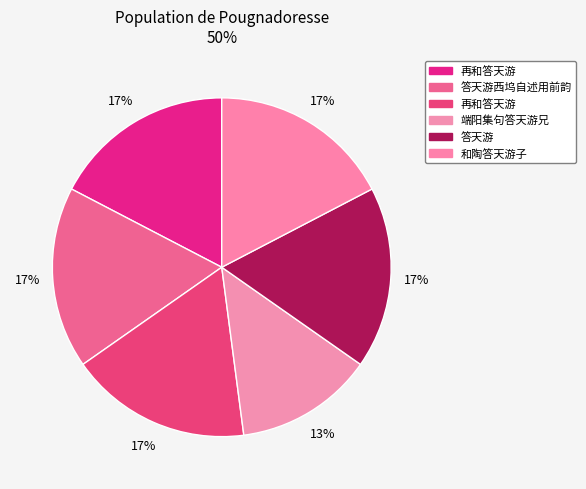

To the nearest percent, what is the difference between the largest and smallest slice percentages?

4%